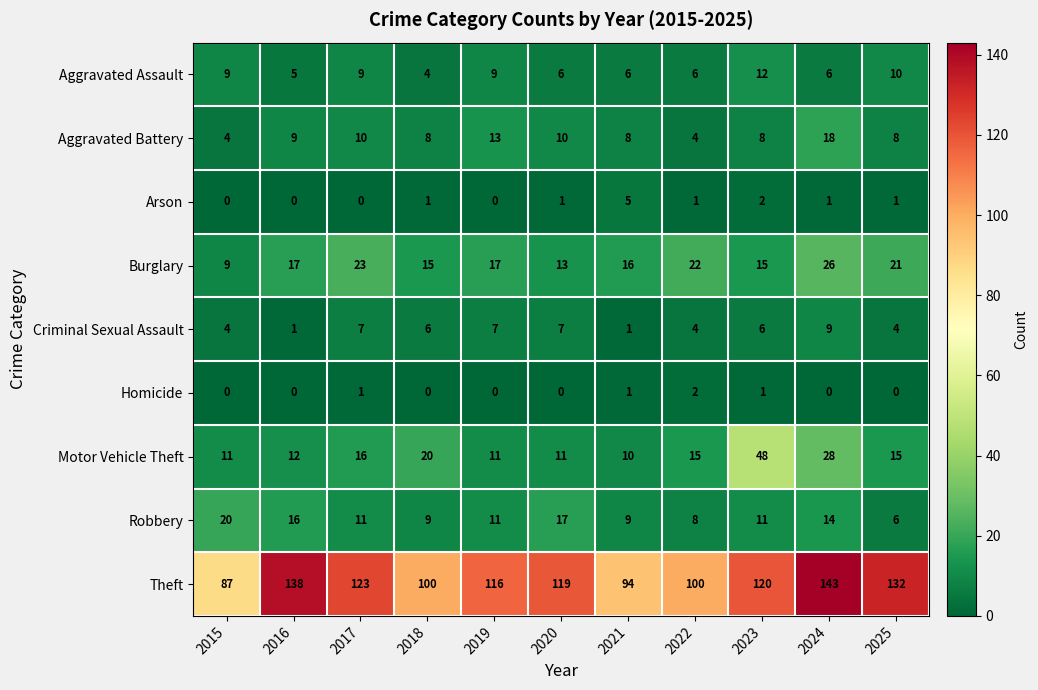

At which category is the sum across all series the highest?

2024